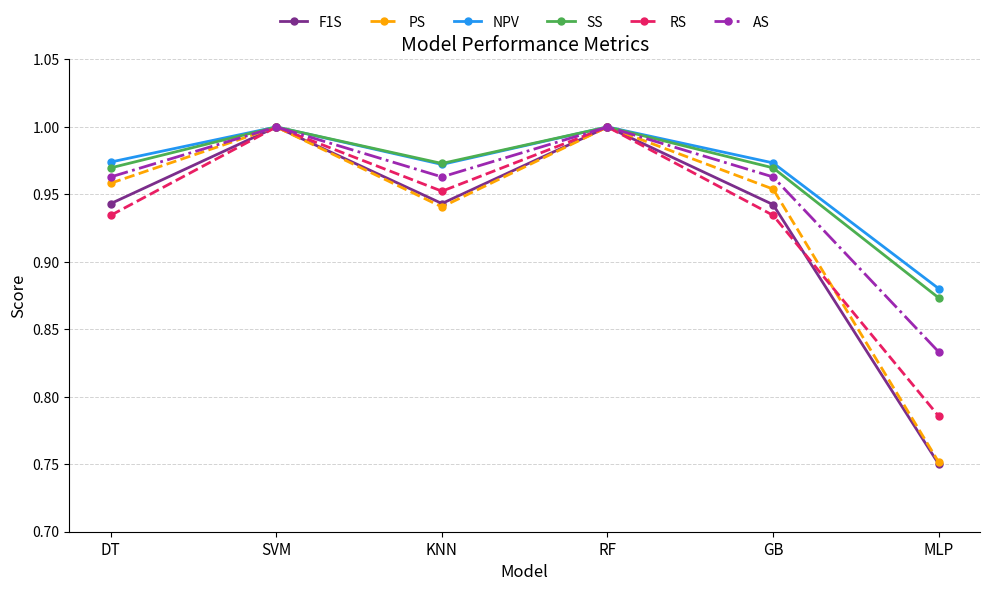

What are all the series names shown in the legend?

F1S, PS, NPV, SS, RS, AS